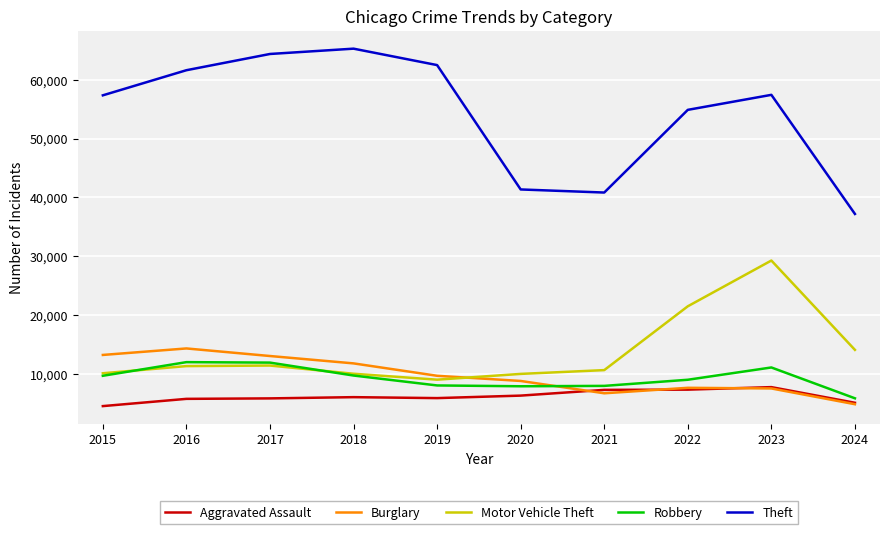

Which series has the largest total across all categories?

Theft